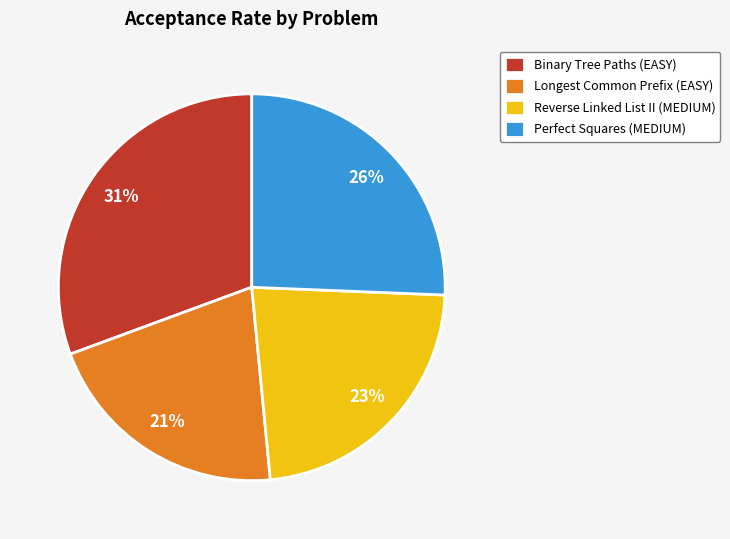

Combined, do Reverse Linked List II (MEDIUM) and Perfect Squares (MEDIUM) account for over 50%?

No